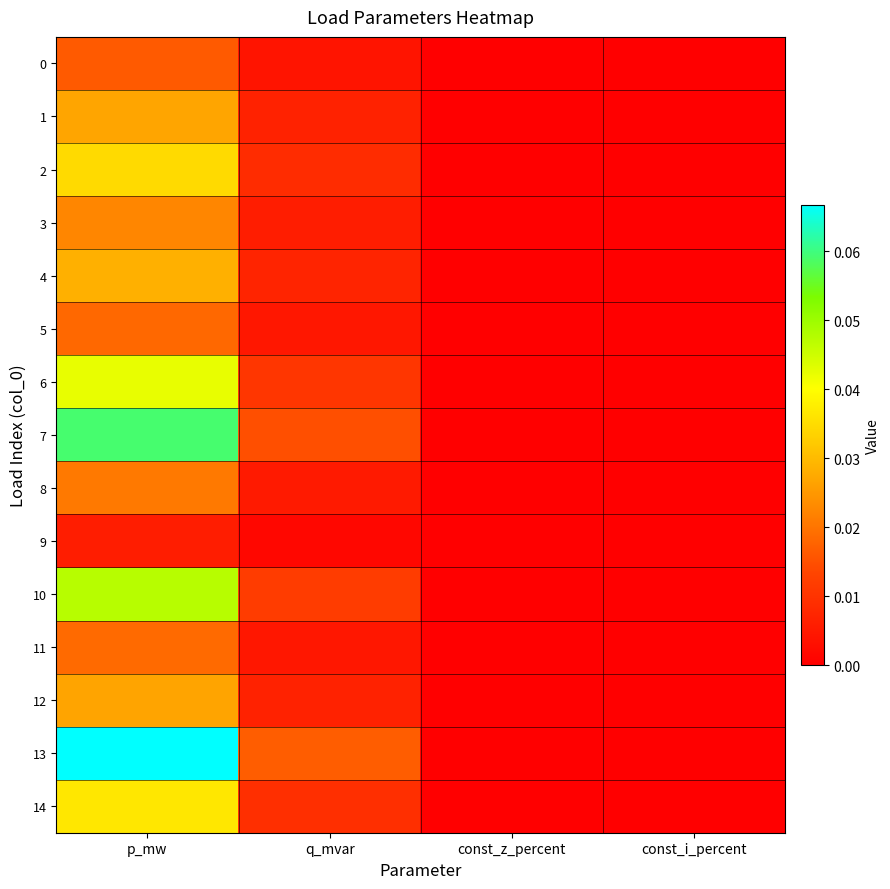

Which series has the largest range (max minus min)?

13